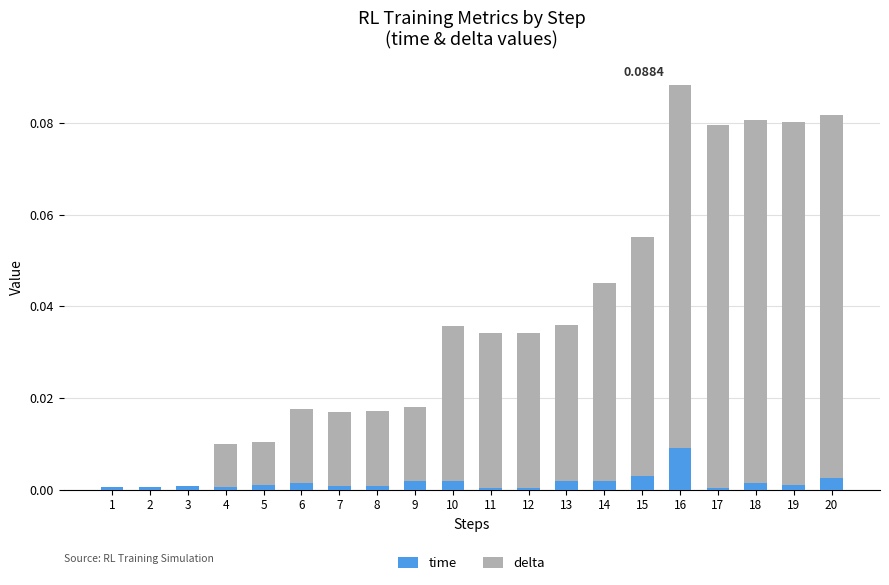

At which category is the sum across all series the highest?

16